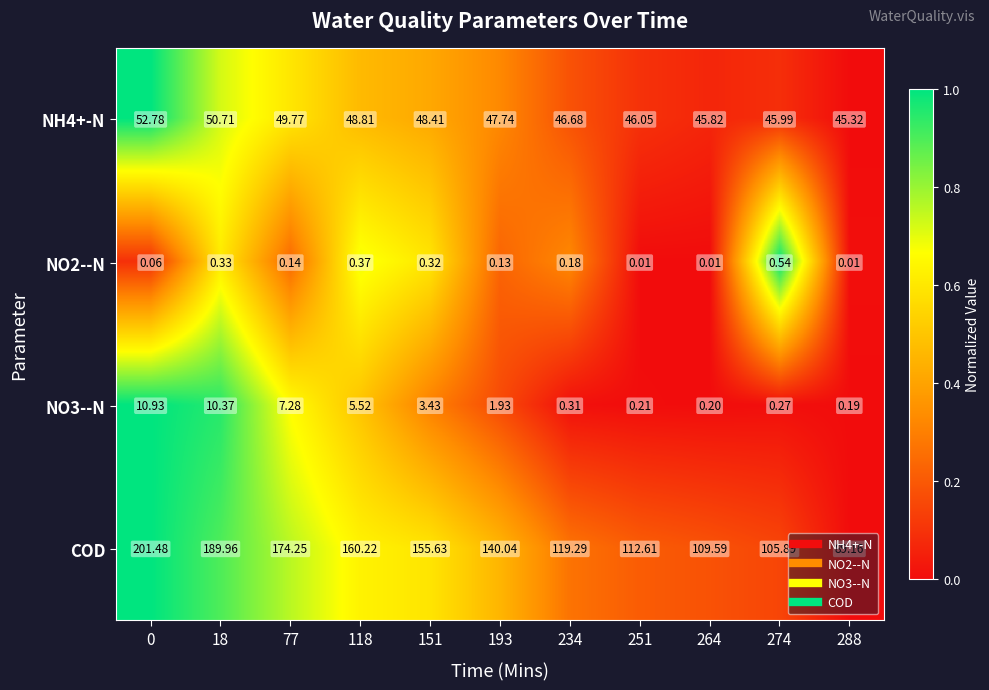

List the series in order of their peak value, highest first.

COD, NH4+-N, NO3--N, NO2--N